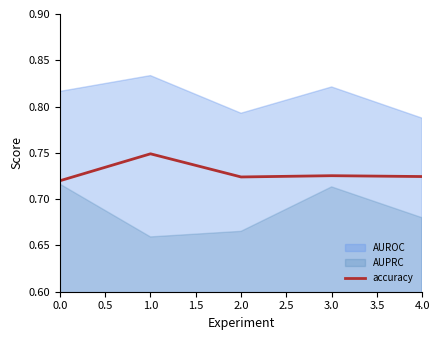

The accuracy series shows 1.1 at 0.0. True or false?

False